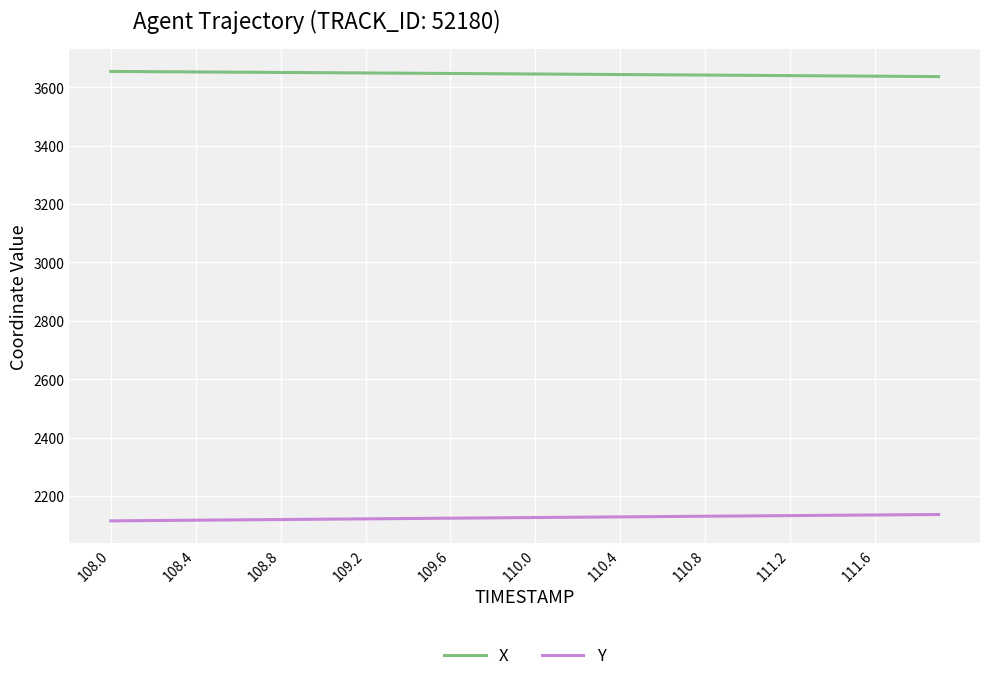

True or false: Y and X cross at least once.

False